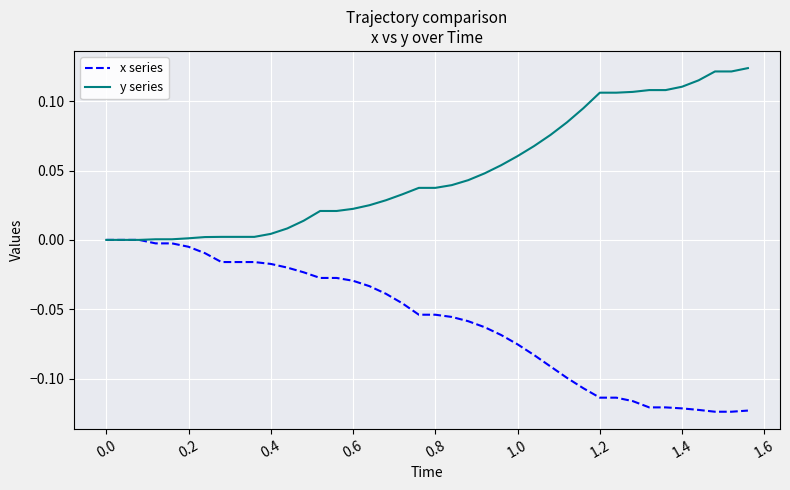

Rank the series by their maximum value, from lowest to highest.

x series, y series